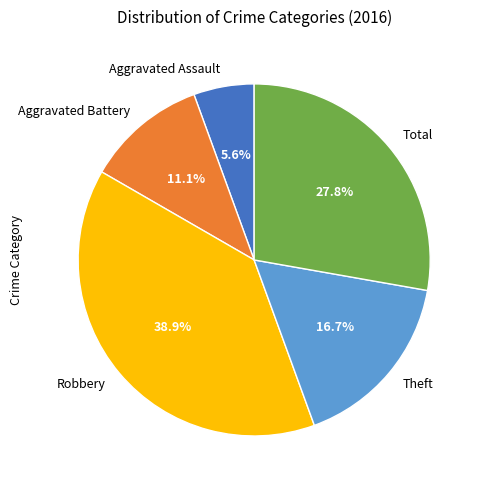

To the nearest percent, what is the difference between the largest and smallest slice percentages?

33%